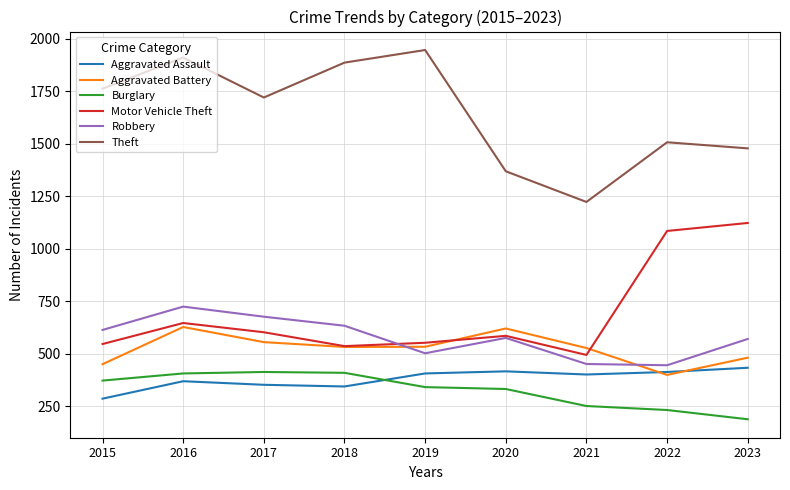

What is the sum of the Motor Vehicle Theft values at 2021 and 2016?

1142